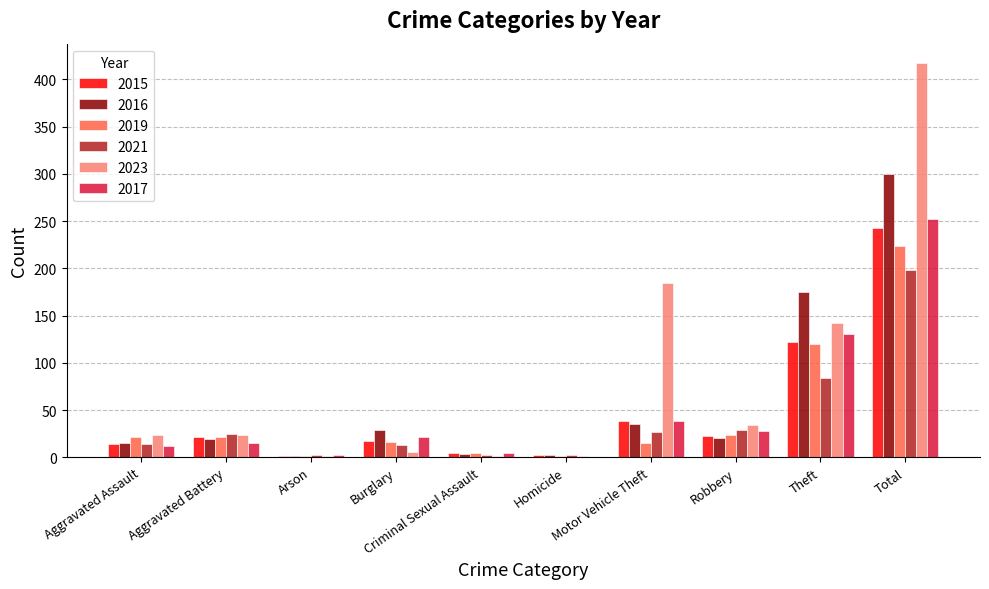

Which series has the largest total across all categories?

2023